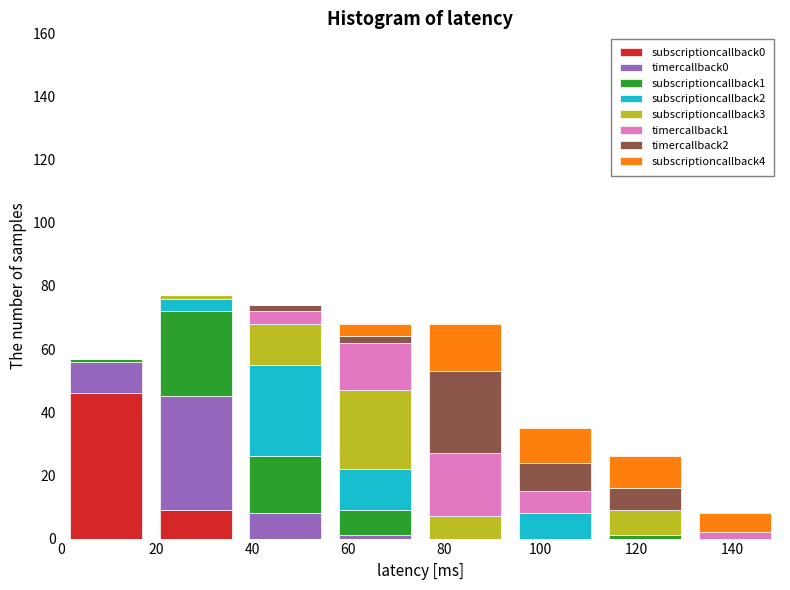

Which range on the x-axis has the tallest stacked bar (by total height)?

18 to 38